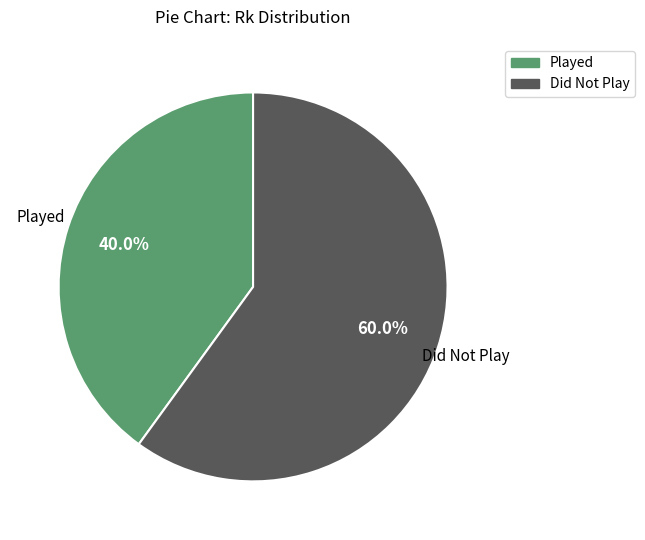

Between Played and Did Not Play, which is larger?

Did Not Play